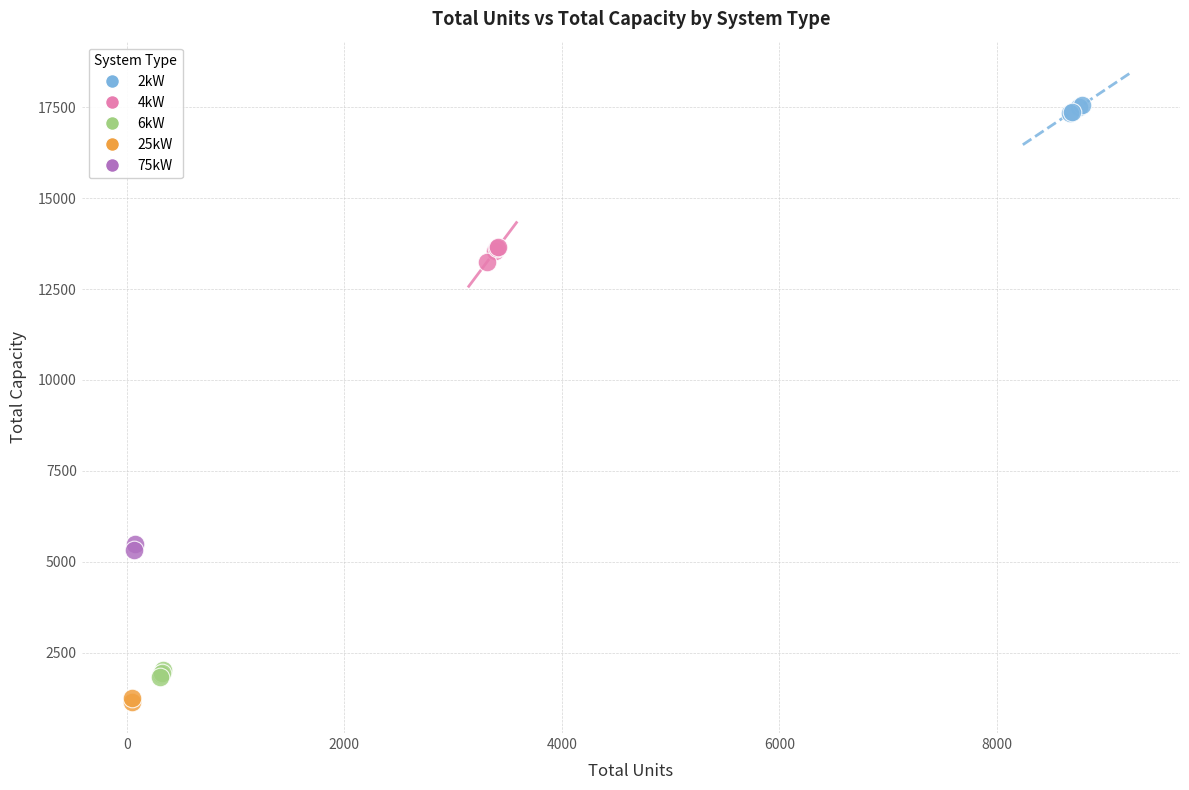

Which series contains the lowest Y value?

25kW